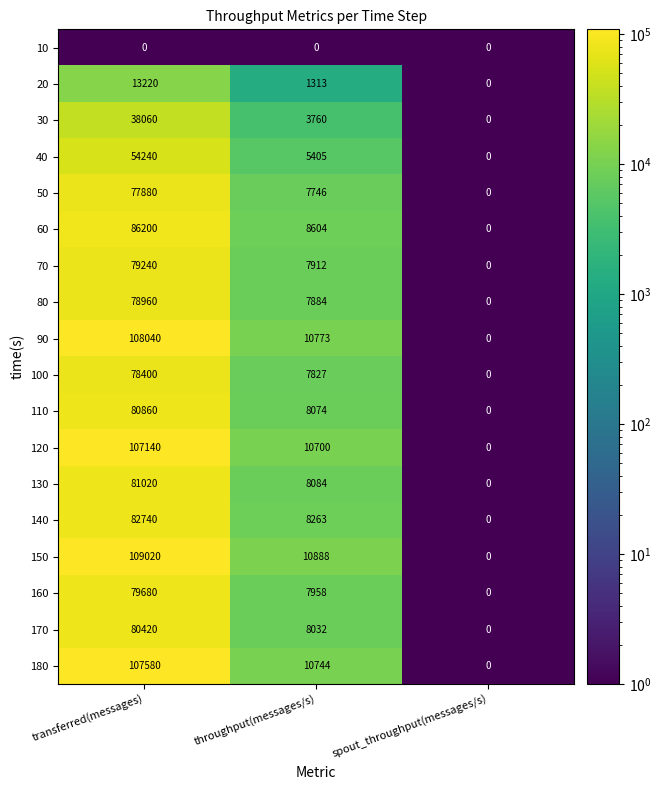

What is the maximum value shown in the chart?

109020